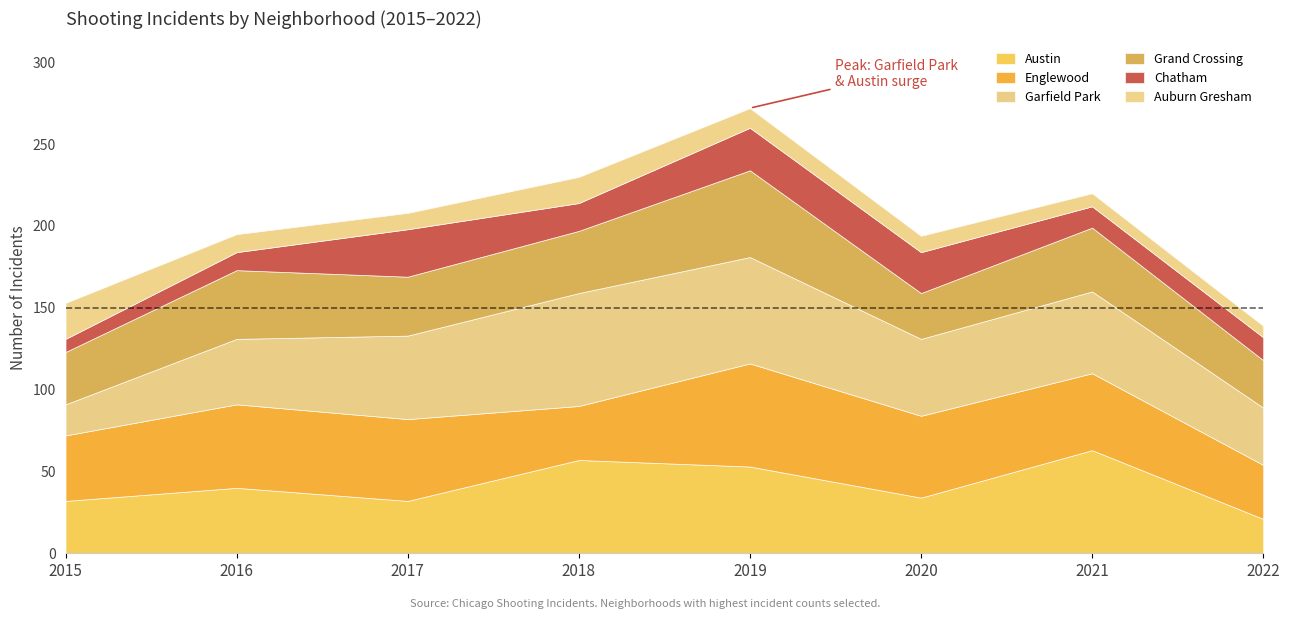

Where is Englewood nearest to the value 48?

2021